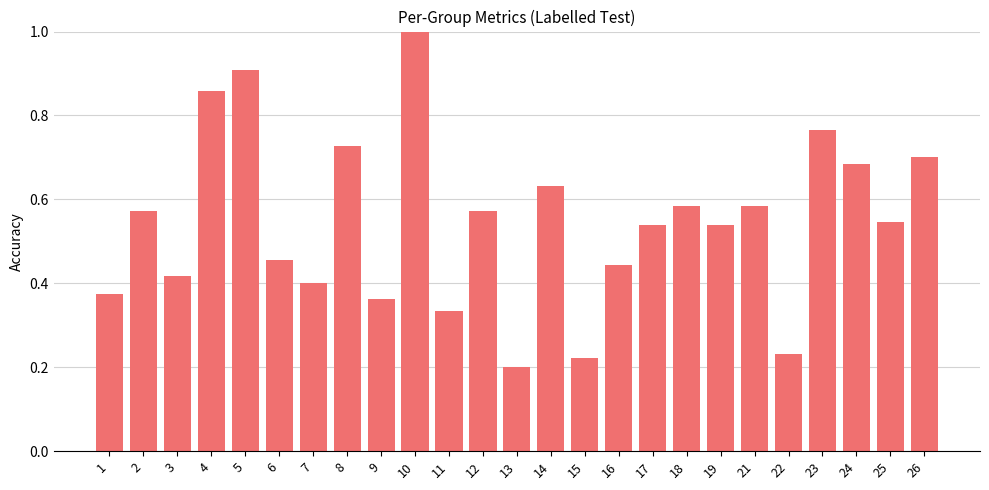

What is the greatest value displayed?

1.0